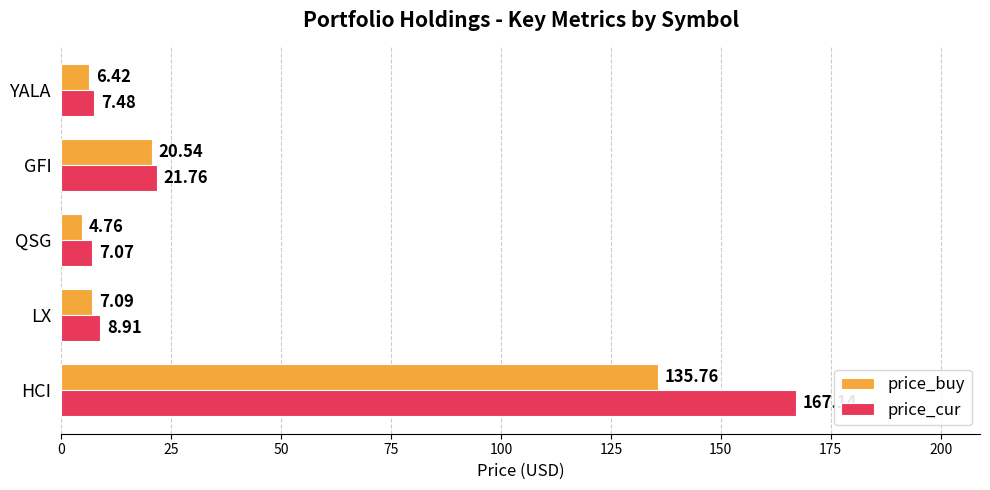

Where is price_buy nearest to the value 70?

GFI